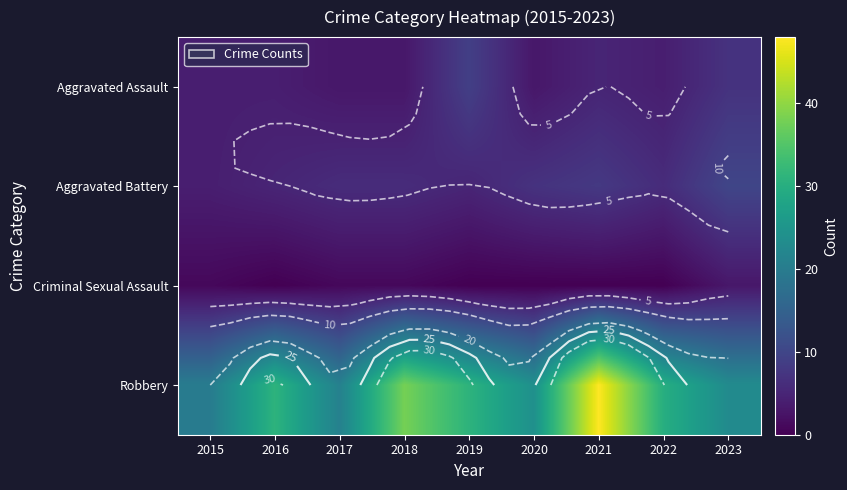

Rank the series at 2023 from highest to lowest value.

Robbery, Aggravated Battery, Aggravated Assault, Criminal Sexual Assault